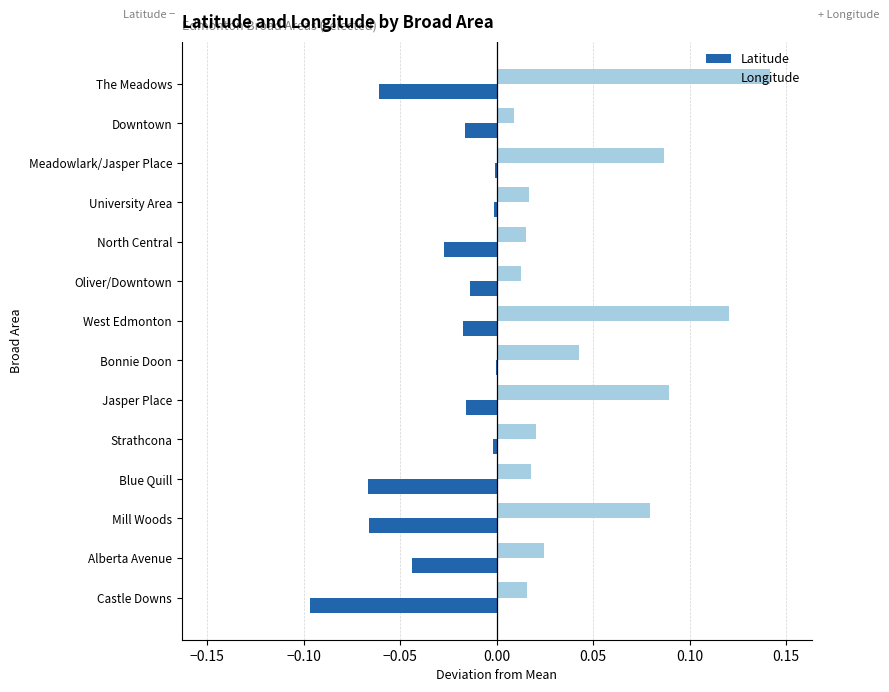

Which series has the largest range (max minus min)?

Longitude